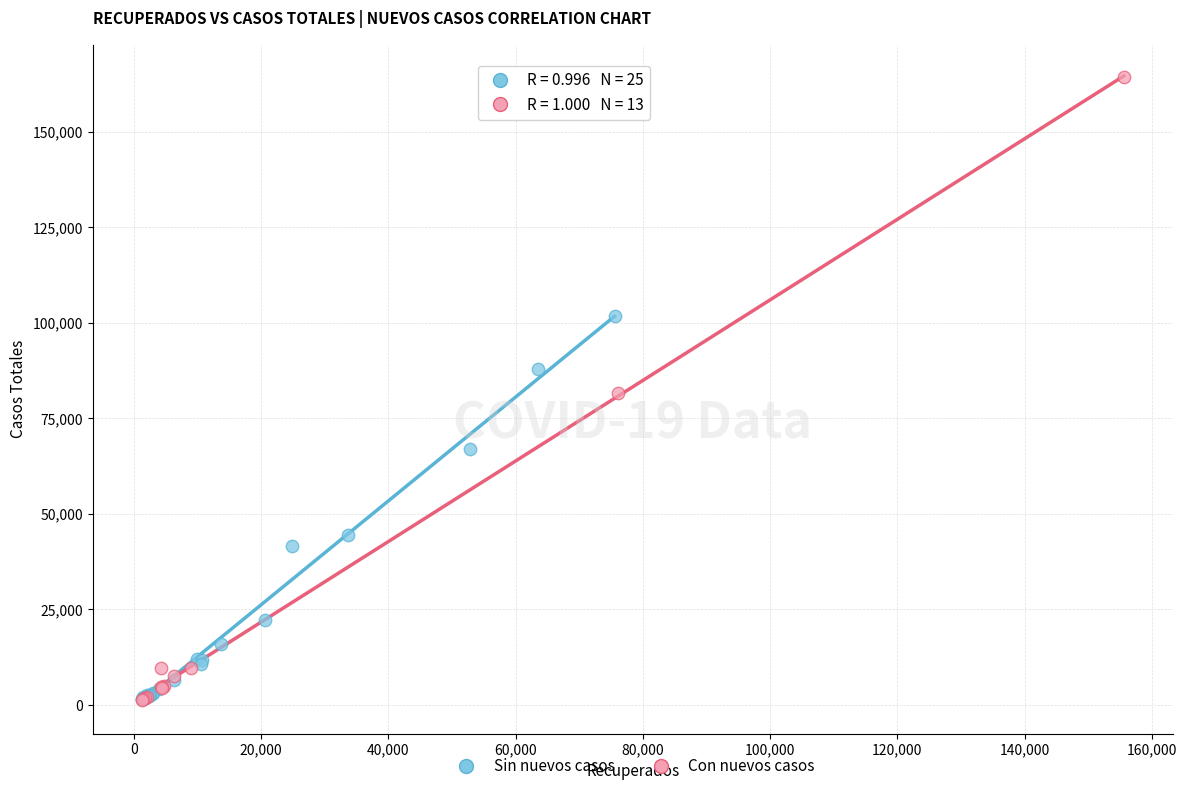

Which series contains the highest Y value?

Con nuevos casos